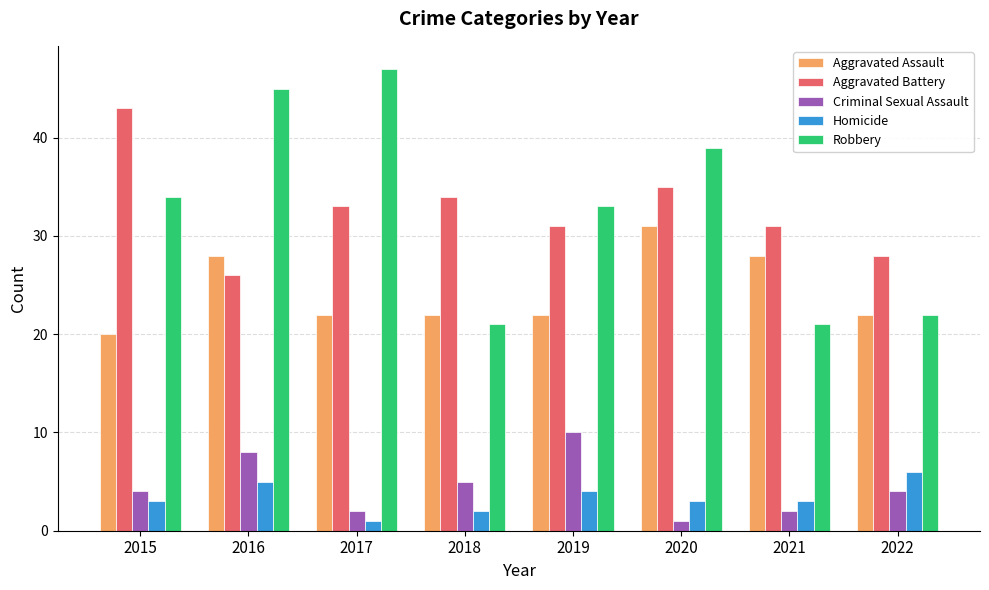

The value of Robbery at 2021 is 7. True or false?

False